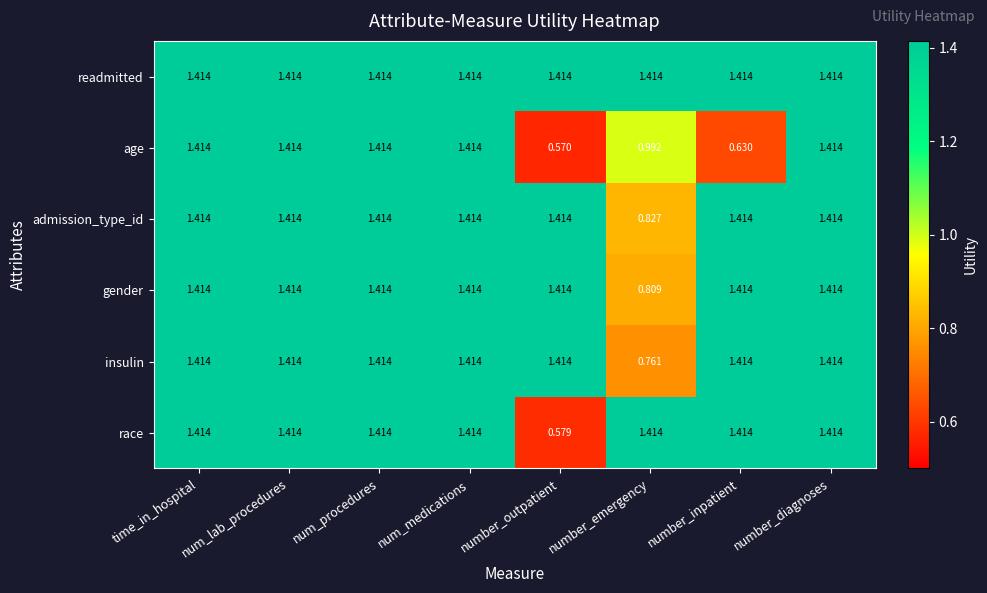

At which category does the chart reach its minimum across all series?

number_outpatient